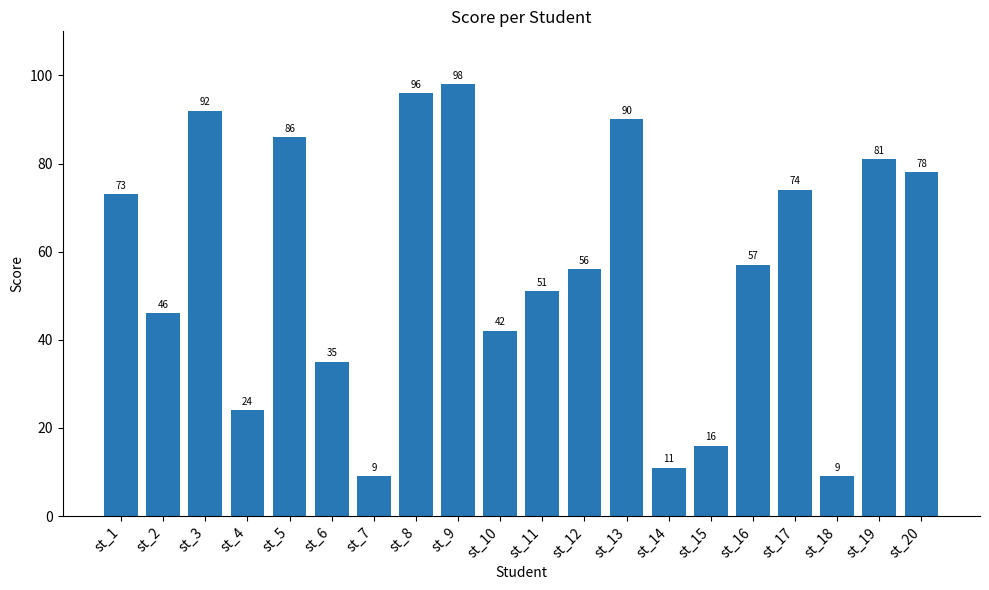

What is the value of the 2nd bar from the left?

46